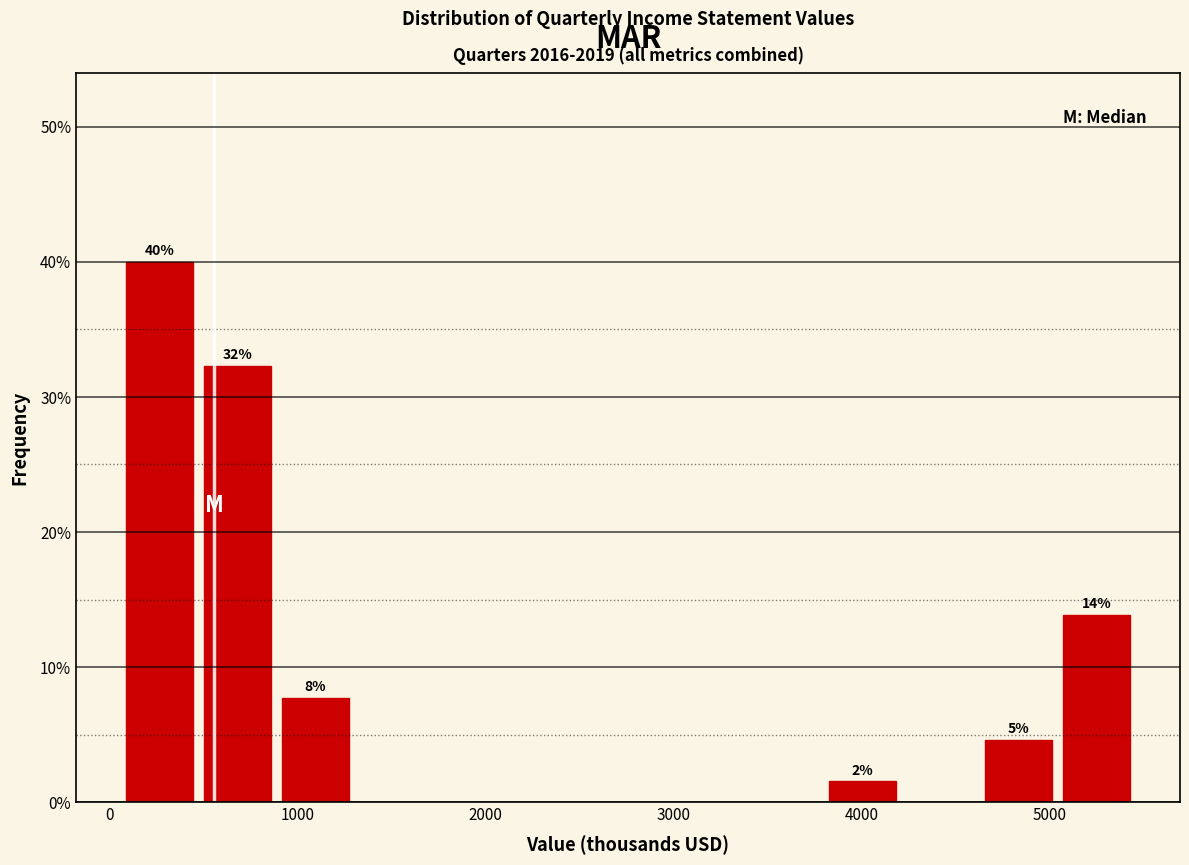

Over which range of the x-axis is the bar tallest?

100 to 500